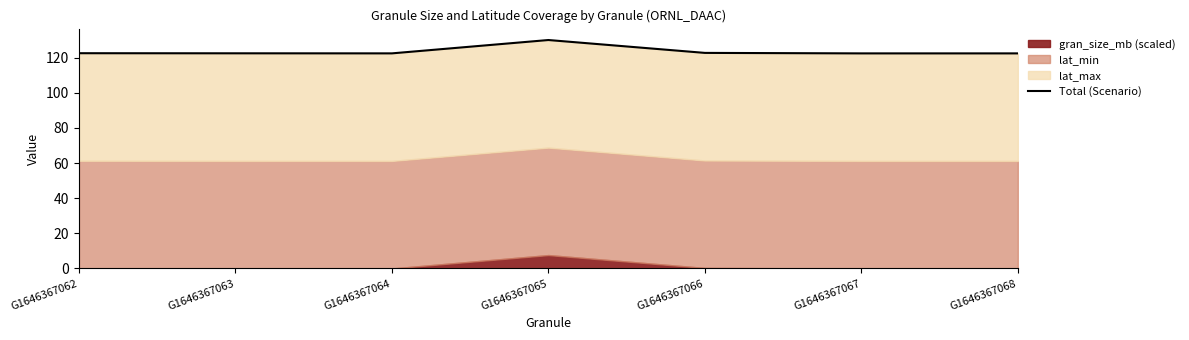

How many points are higher than both their immediate neighbors (excluding endpoints)?

1